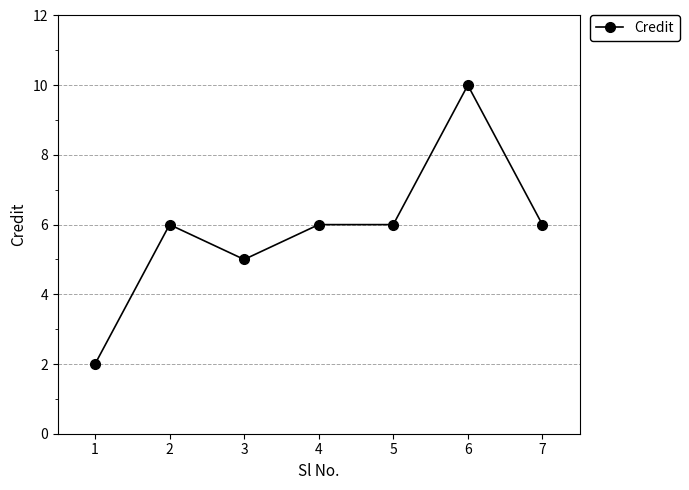

The value at 4 is 6. True or false?

True